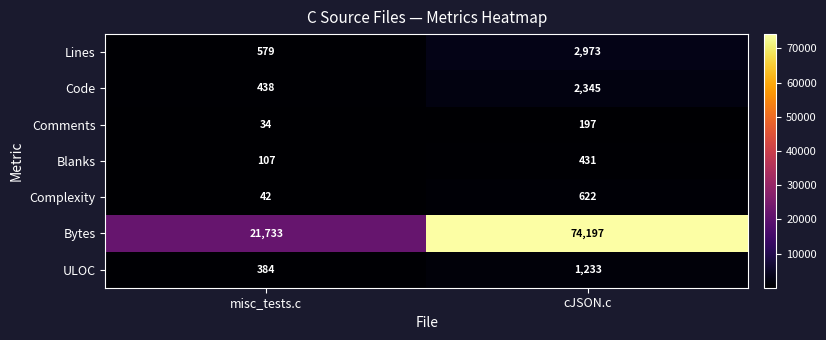

True or false: Code has a value of 438 at misc_tests.c.

True